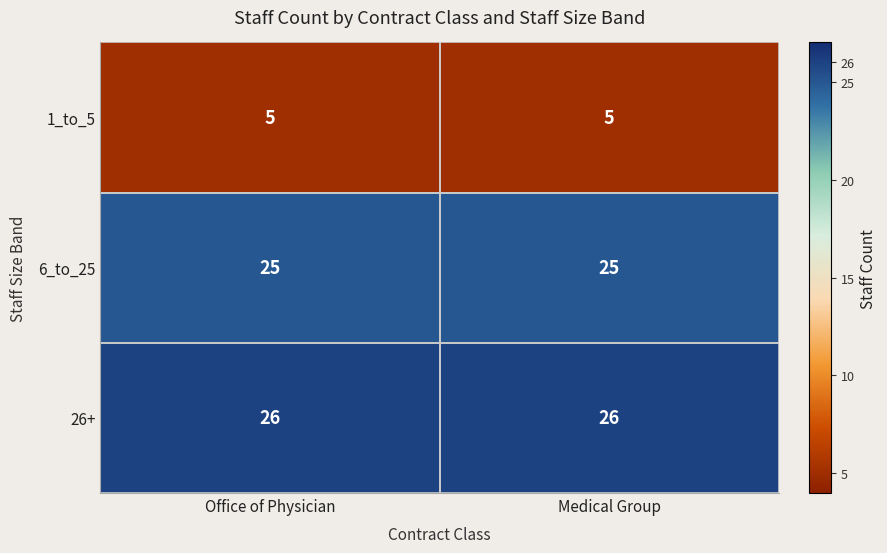

What is the spread (max minus min) of values at Medical Group?

21